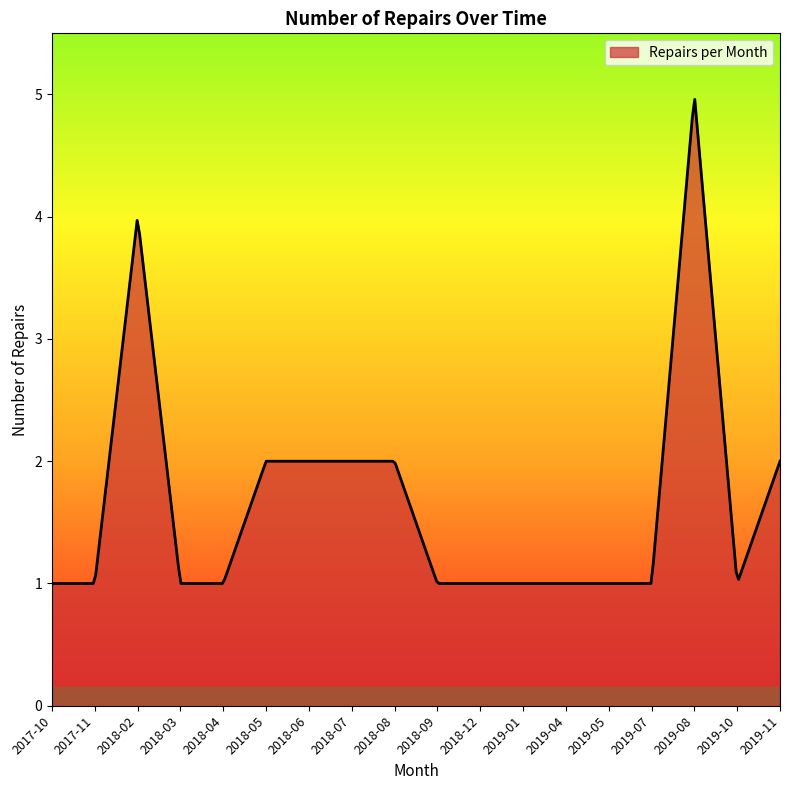

What is the minimum value shown in the chart?

1.0